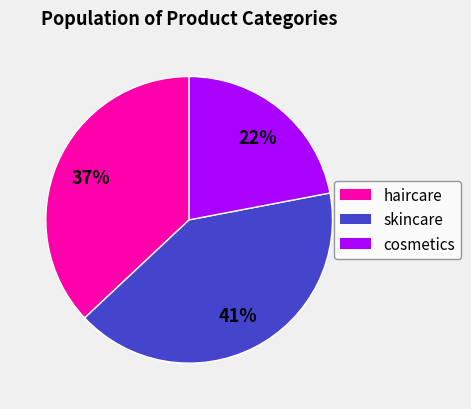

True or false: skincare accounts for 55% of the total.

False